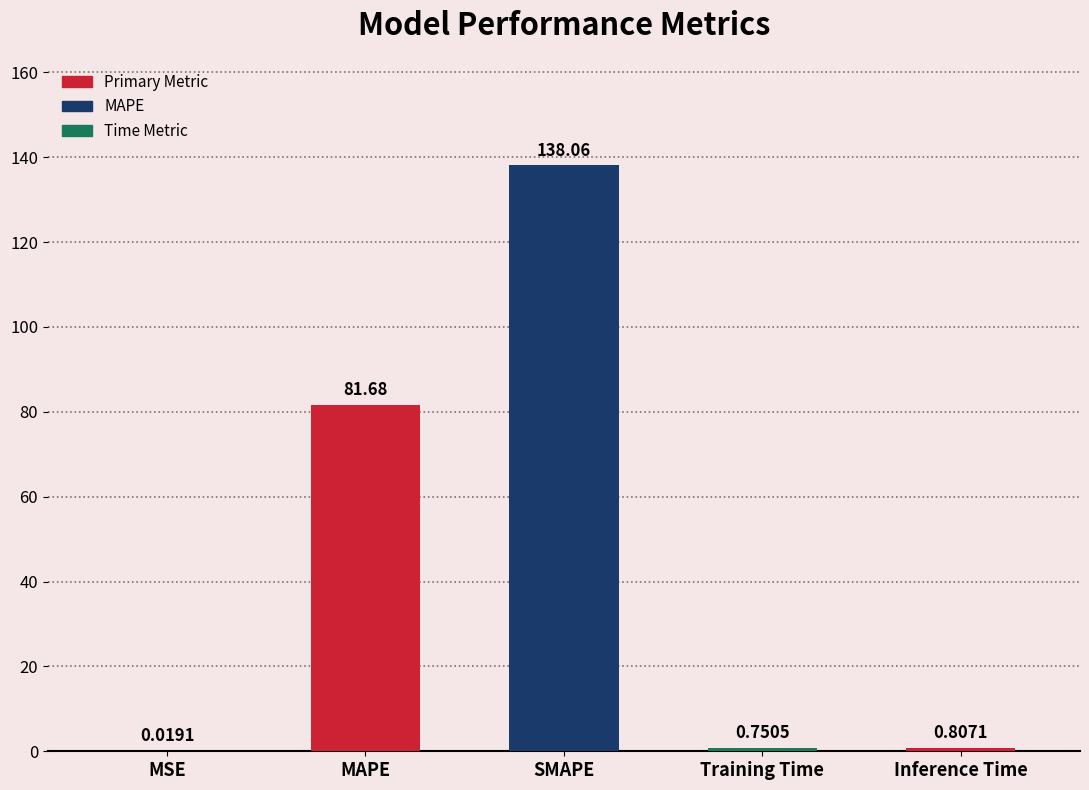

What is the change in value from MAPE to Inference Time?

-80.9